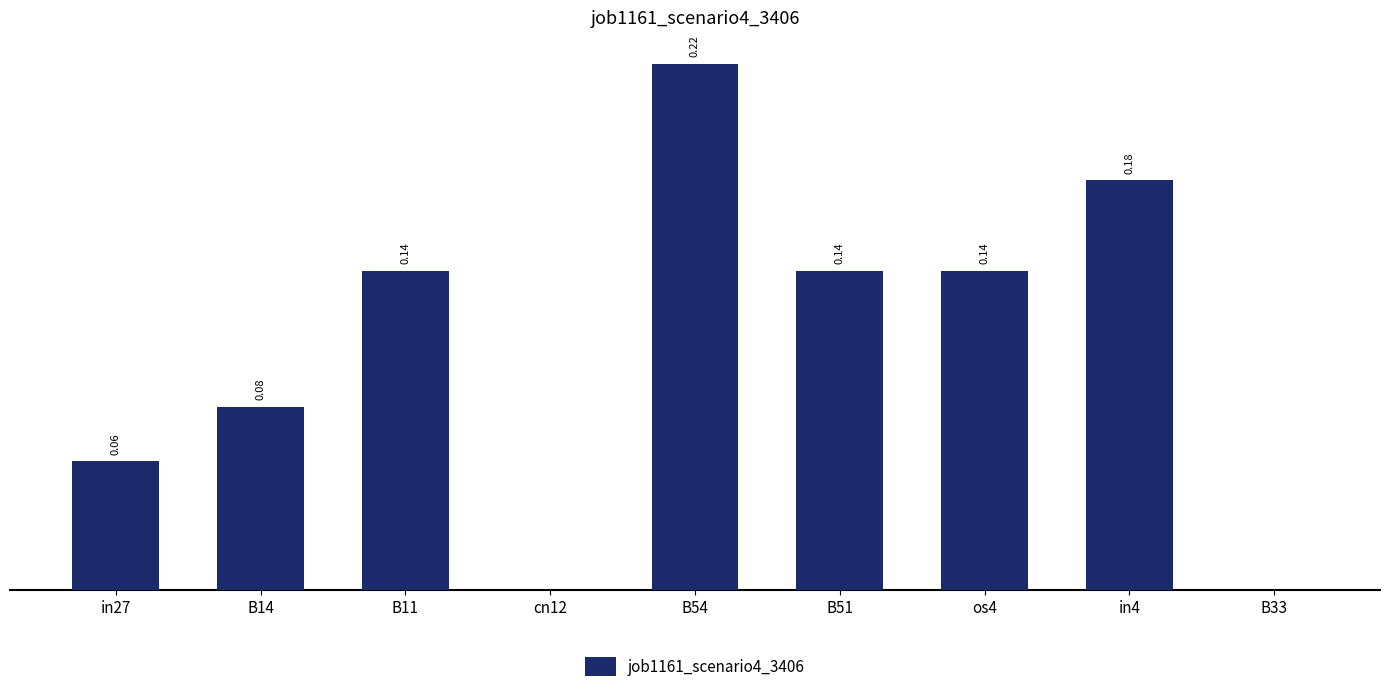

Which has a higher value, B11 or in27?

B11